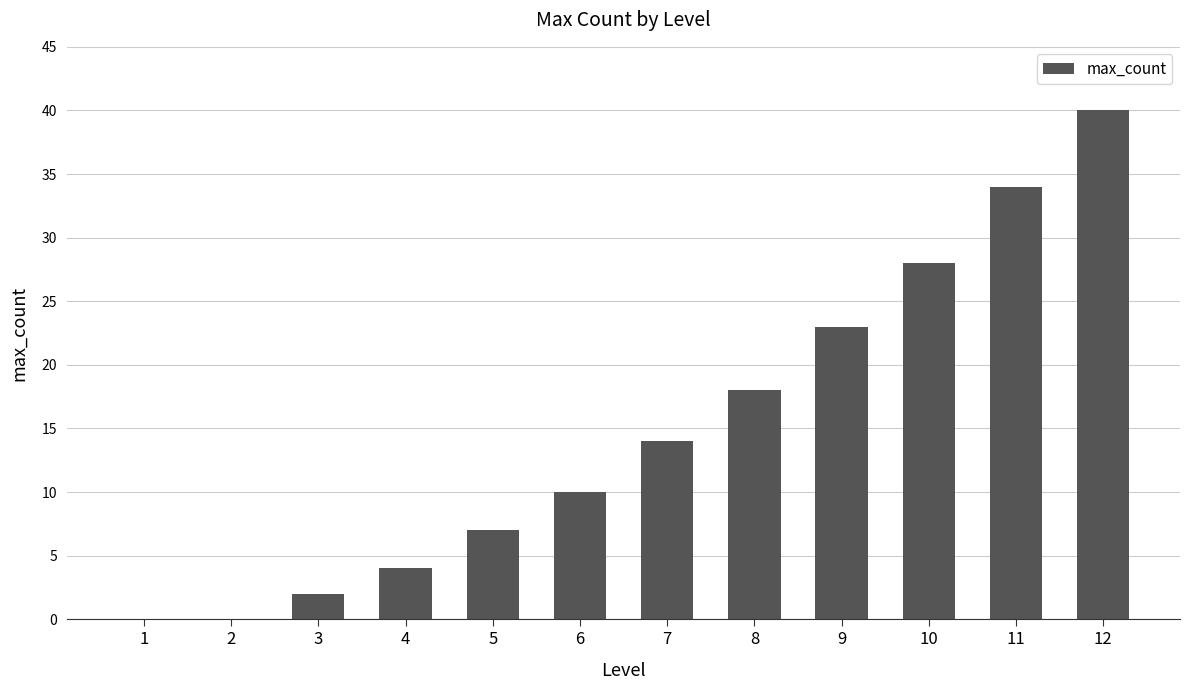

Count the number of data series in this chart.

1